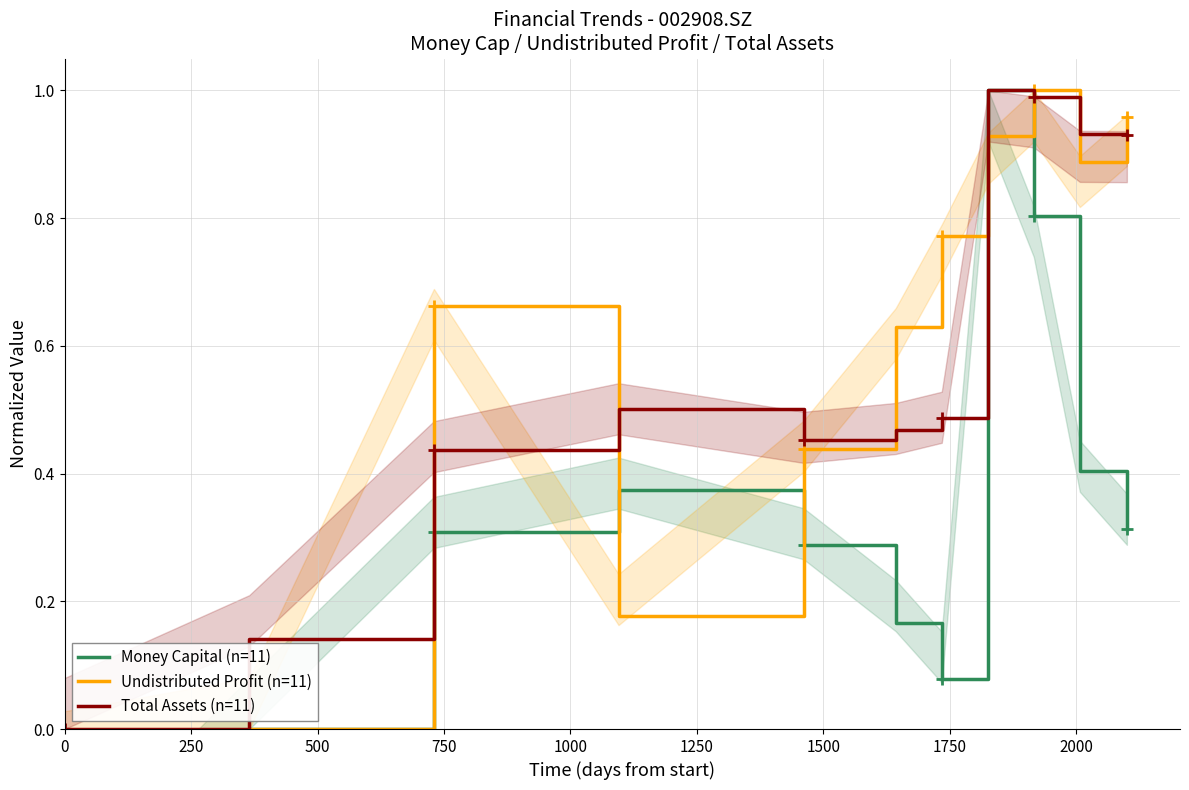

Is this an area chart (filled region under the line)?

No